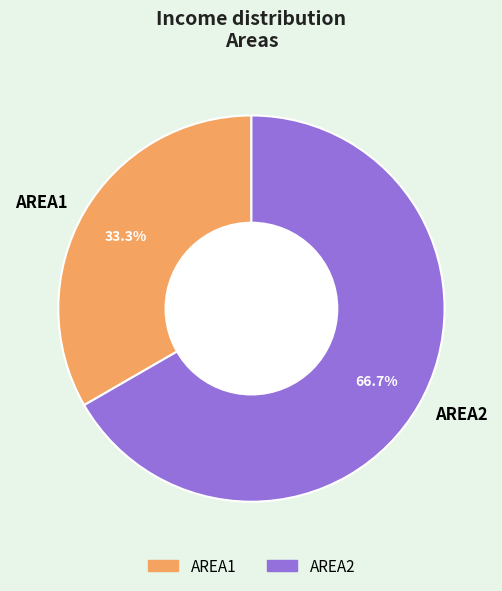

To the nearest percent, what percentage of the pie is AREA2?

67%